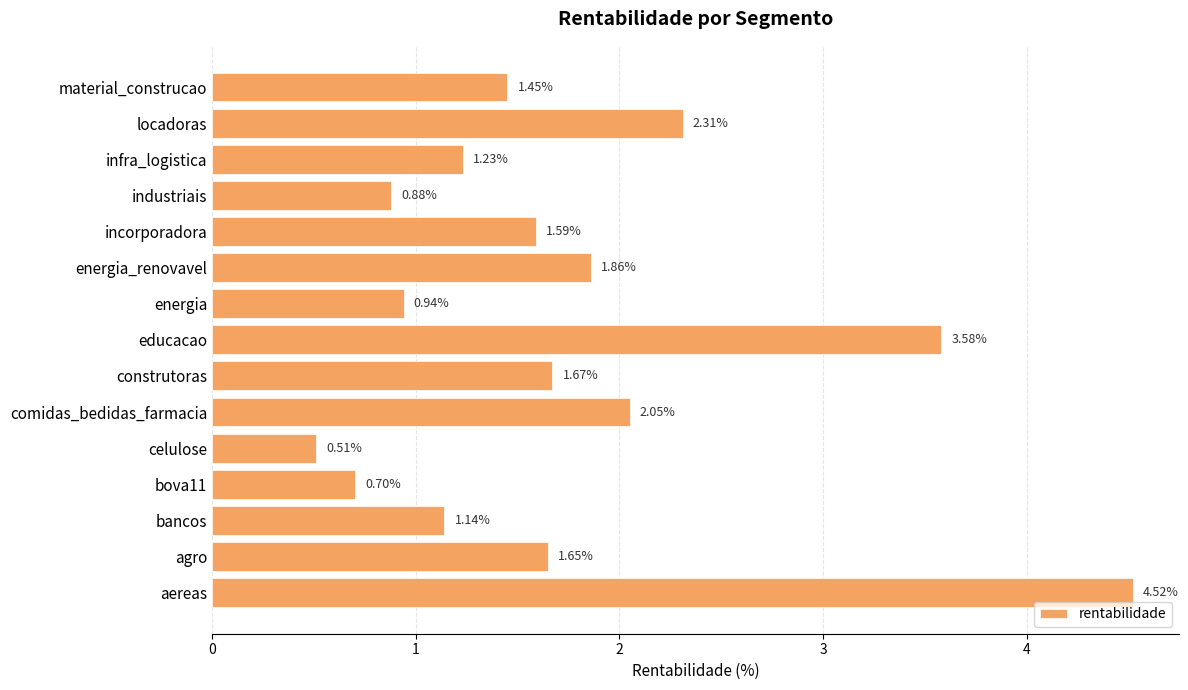

What is the difference between the maximum and second lowest values?

3.8